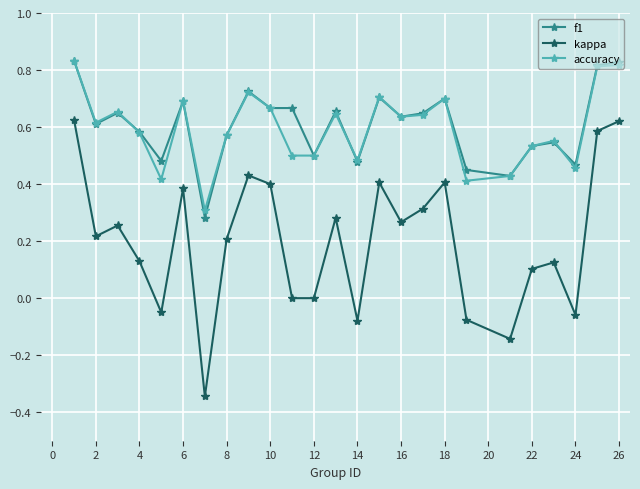

At how many categories does at least one series exceed 0?

25